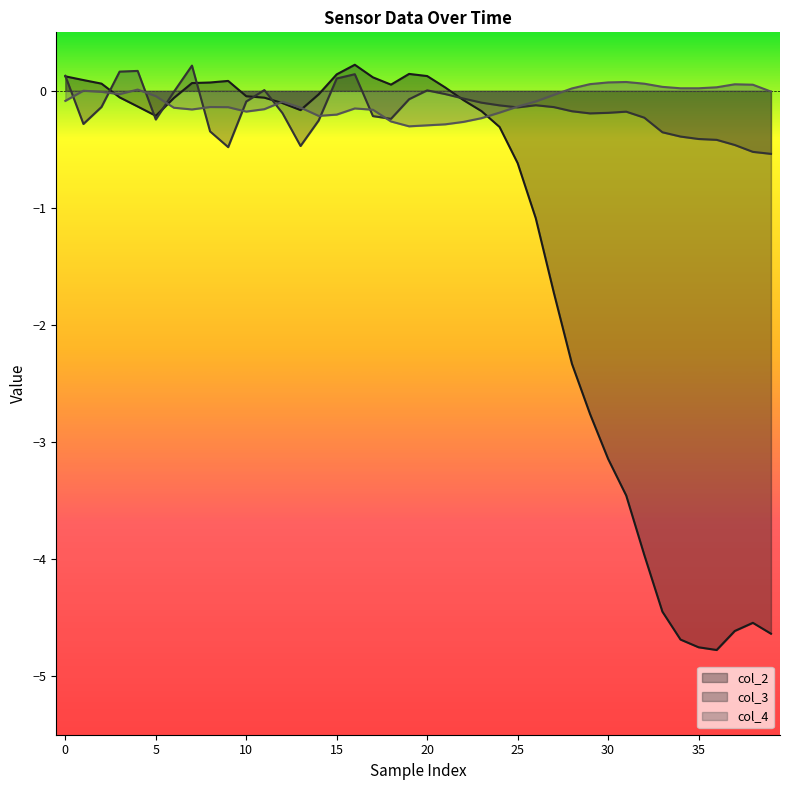

What are all the series names shown in the legend?

col_2, col_3, col_4